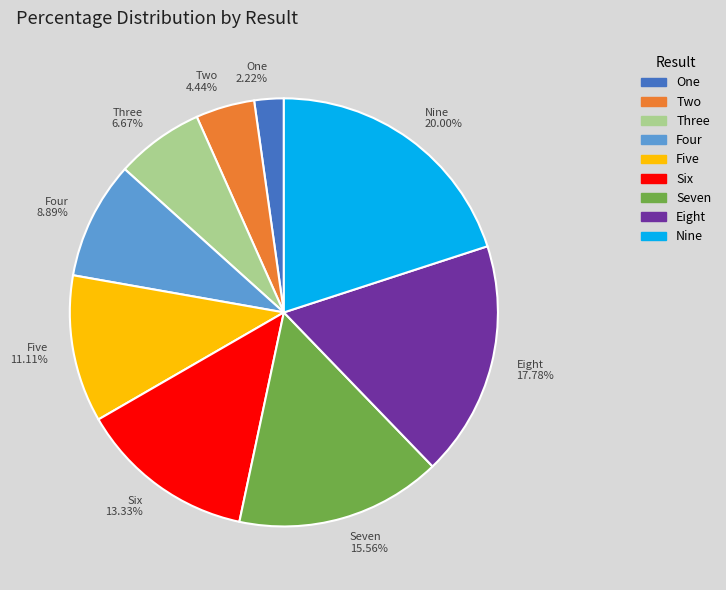

Is Eight the majority of the pie?

No